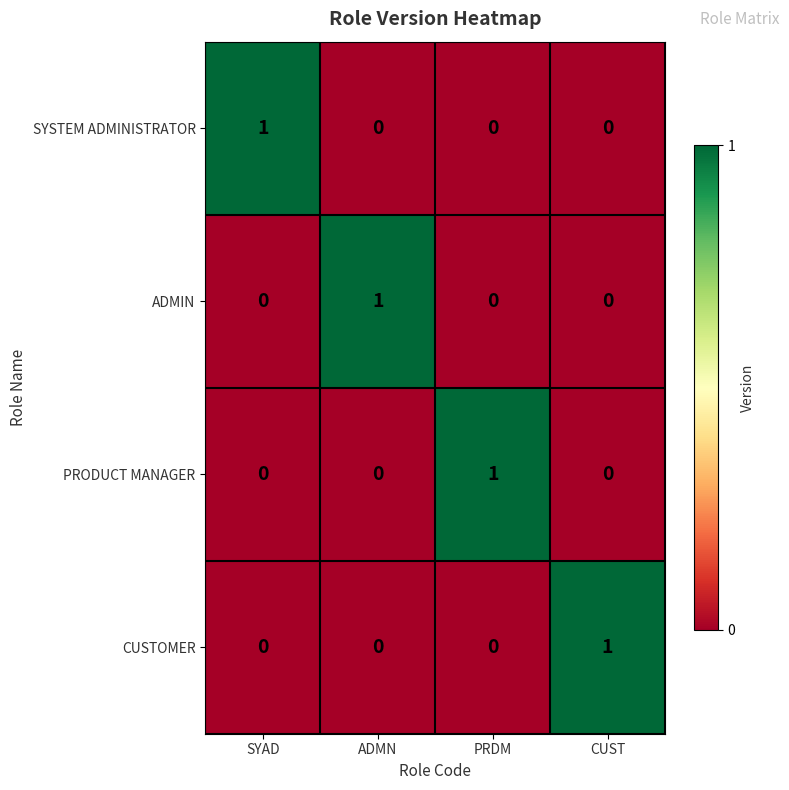

Is the value of ADMIN at SYAD greater than the value of CUSTOMER at CUST?

No